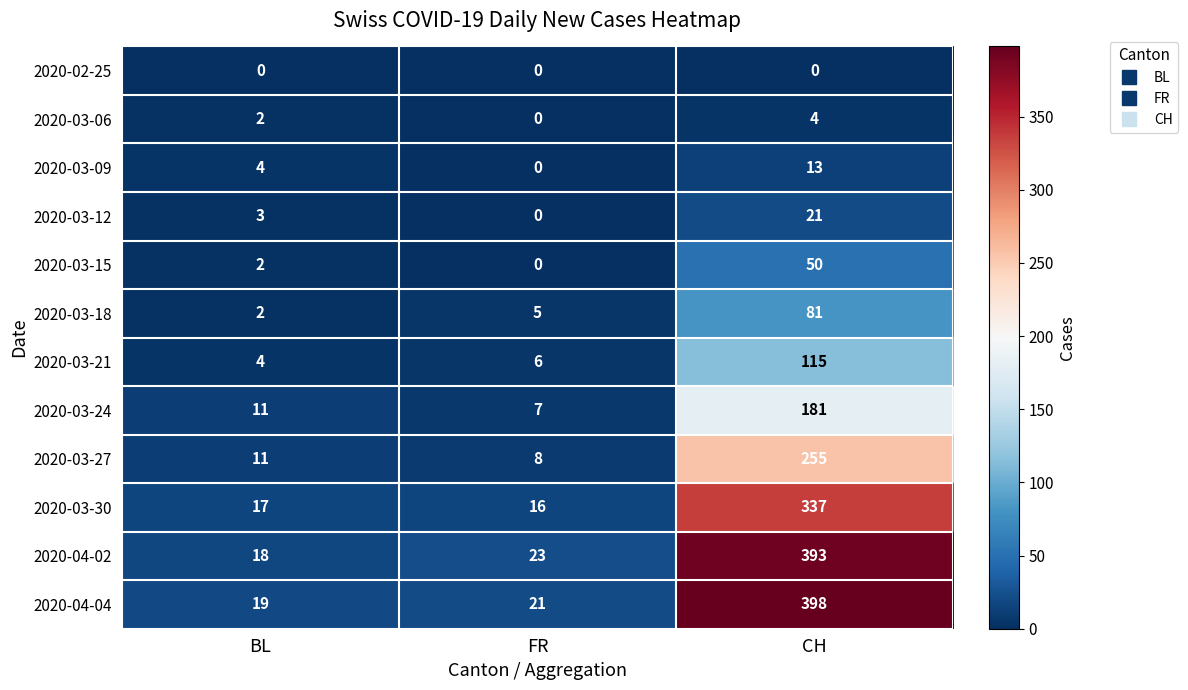

Rank the series at CH from highest to lowest value.

2020-04-04, 2020-04-02, 2020-03-30, 2020-03-27, 2020-03-24, 2020-03-21, 2020-03-18, 2020-03-15, 2020-03-12, 2020-03-09, 2020-03-06, 2020-02-25